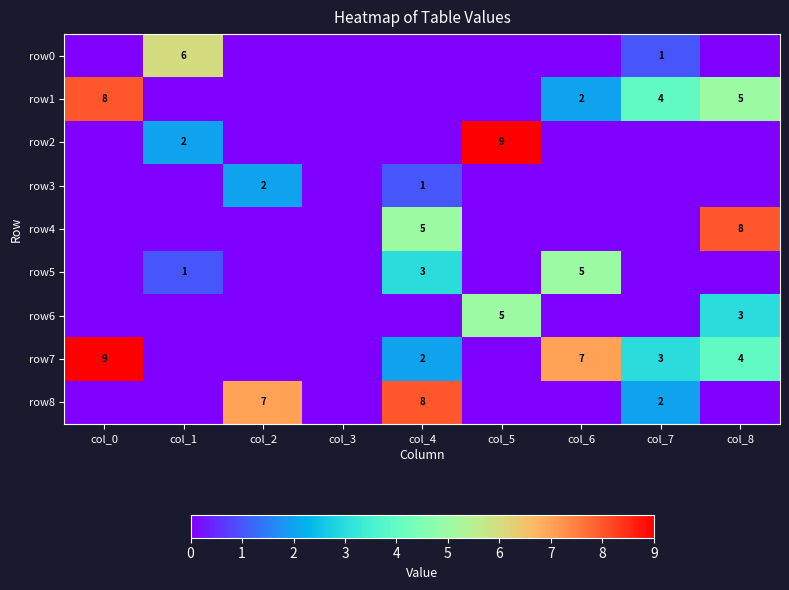

The value of row4 at col_8 is 8. True or false?

True